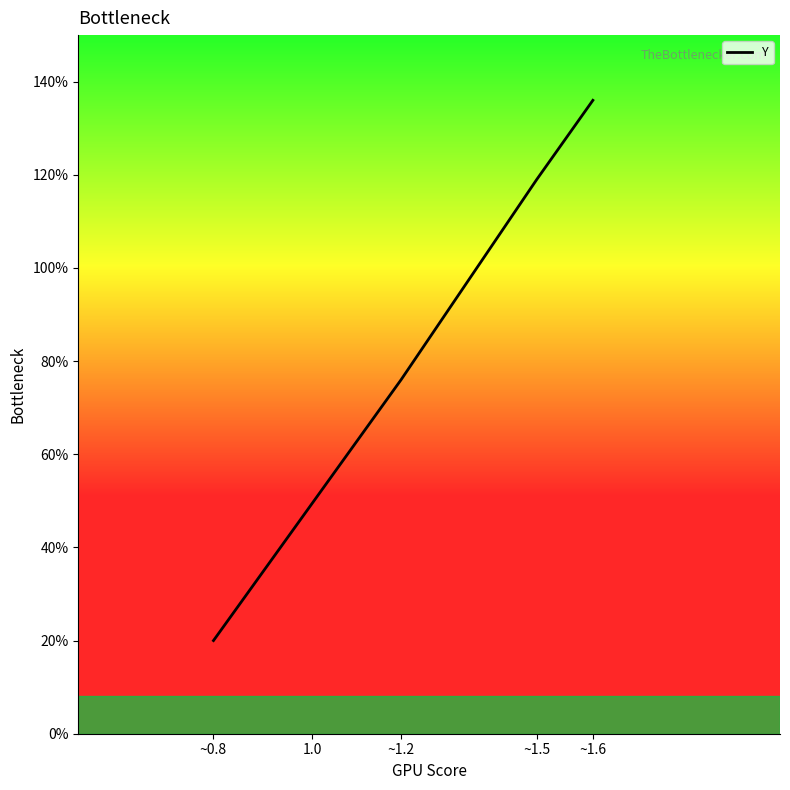

Count the values in the range 0 to 1.

2